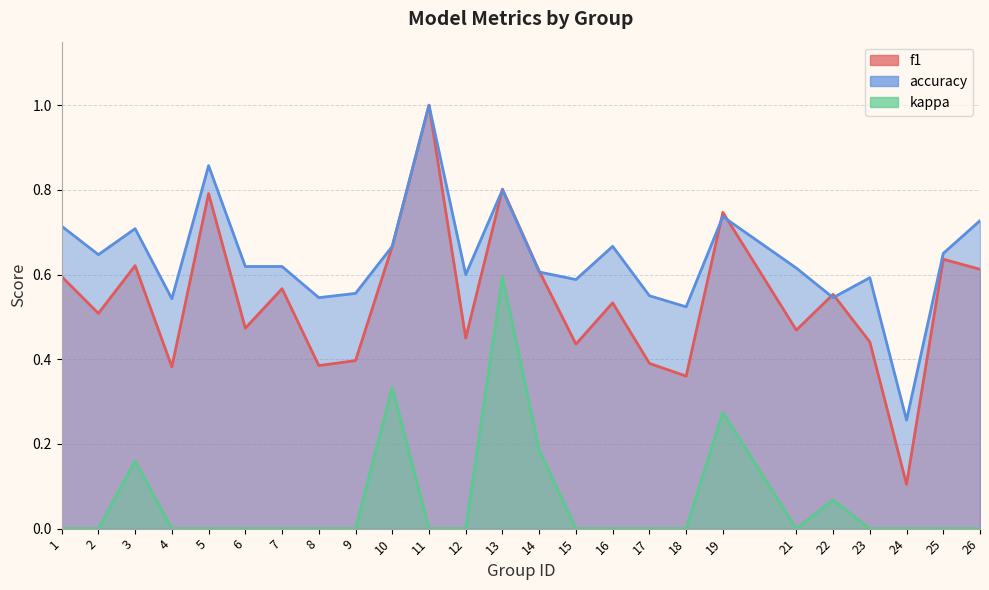

How many lines are shown in the chart?

3